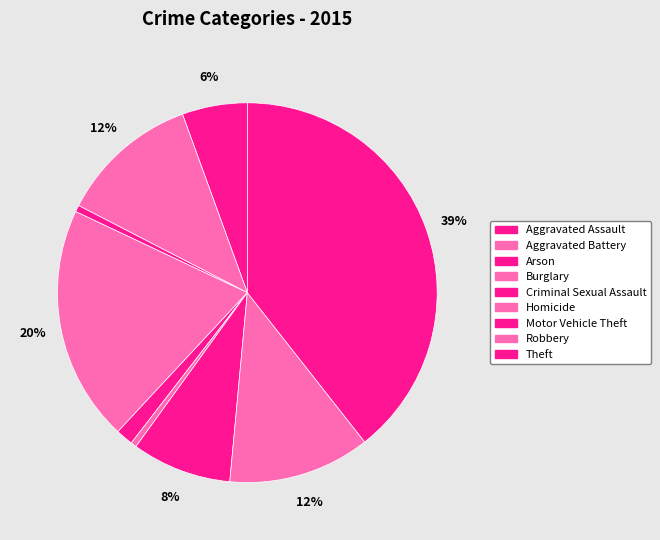

The Motor Vehicle Theft slice represents 1% of the pie. True or false?

False